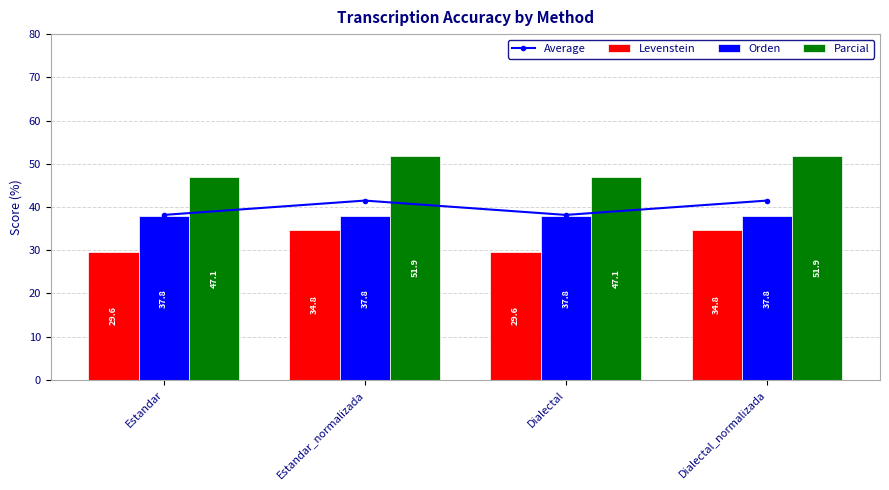

Count the number of categories in the chart.

4